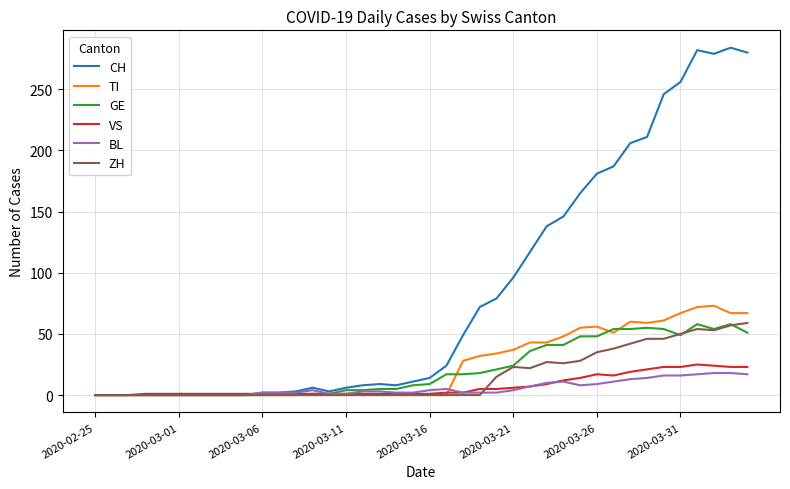

Which series has the widest spread of values?

CH